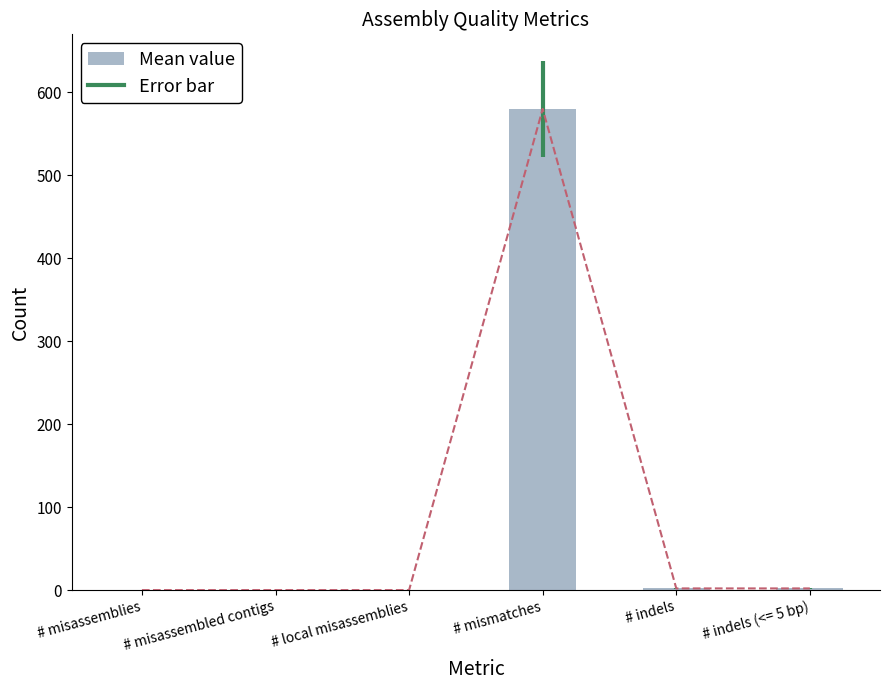

List the labels in order of value, smallest first.

# misassemblies, # misassembled contigs, # local misassemblies, # indels, # indels (<= 5 bp), # mismatches